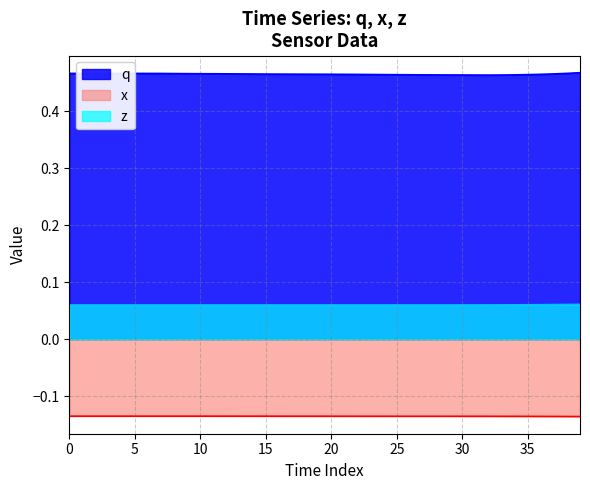

What is the total value across all series at 22?

0.4